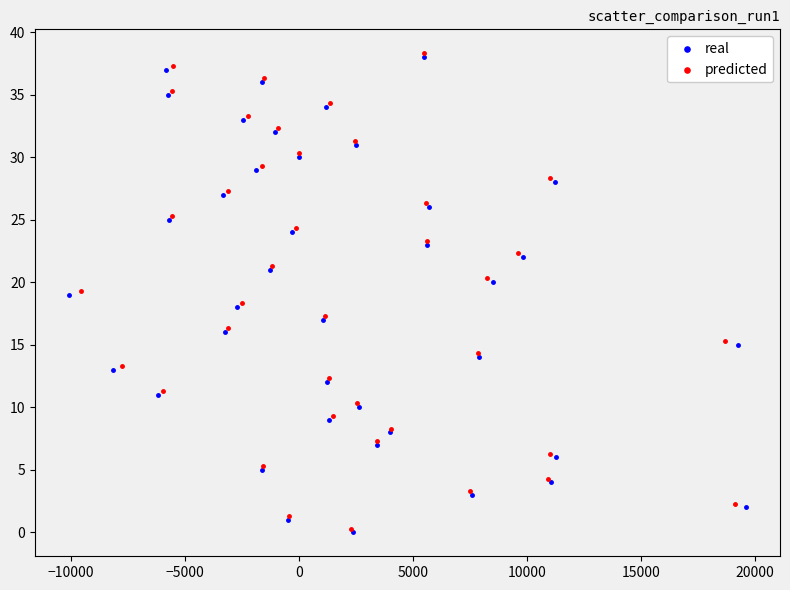

What are all the series names shown in the legend?

real, predicted